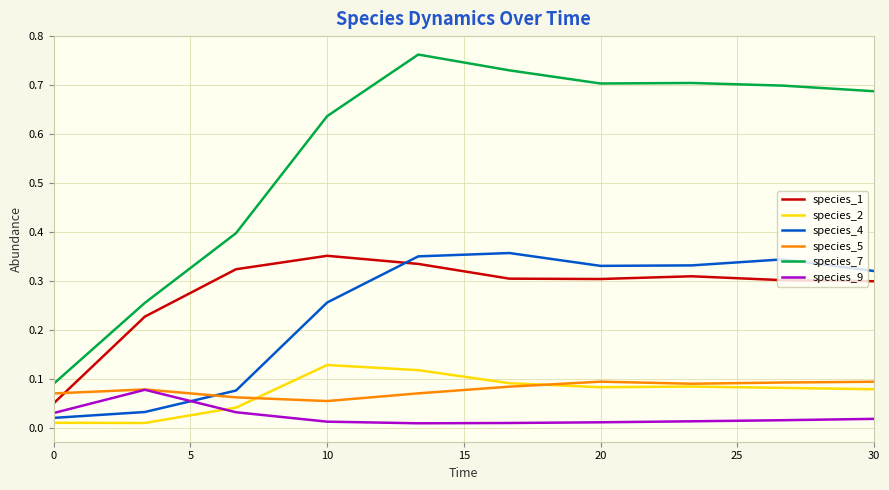

In species_9, how many points are lower than both neighbors (excluding endpoints)?

1